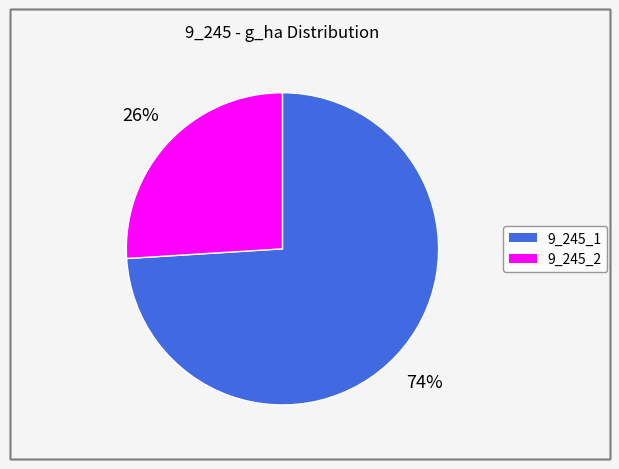

How many slices are in this pie chart?

2